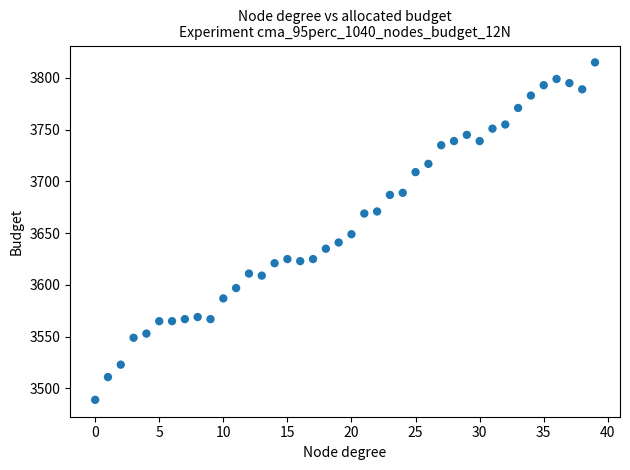

What is the range of Y values (max minus min)?

326